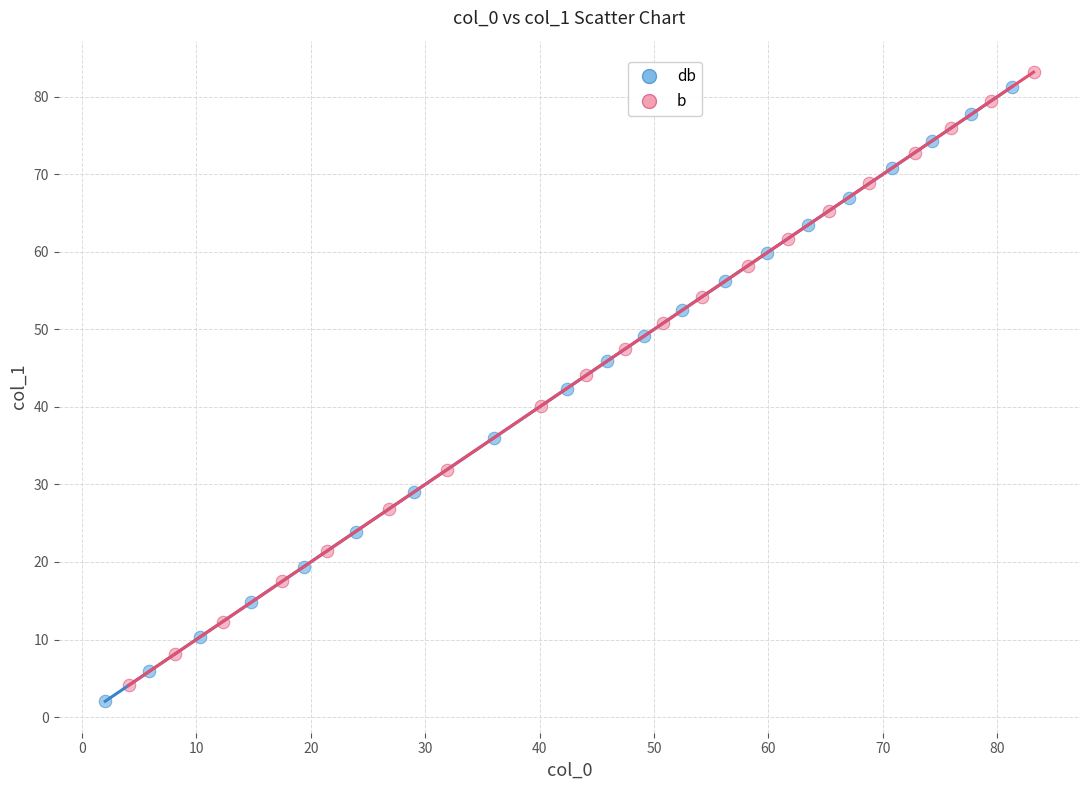

Which series has the largest Y range (max minus min)?

db